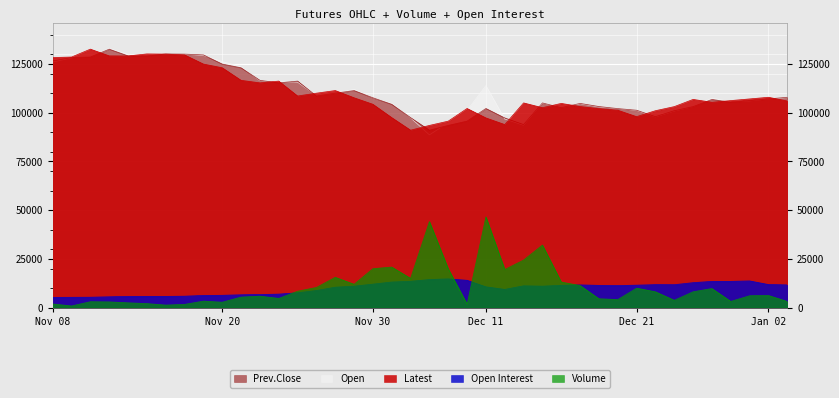

How many lines are shown in the chart?

5